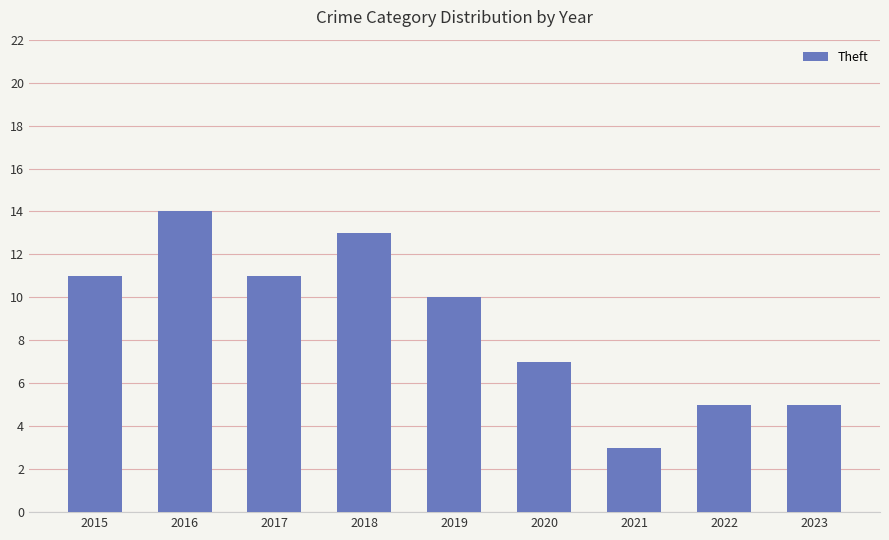

Does the chart contain stacked bars?

No